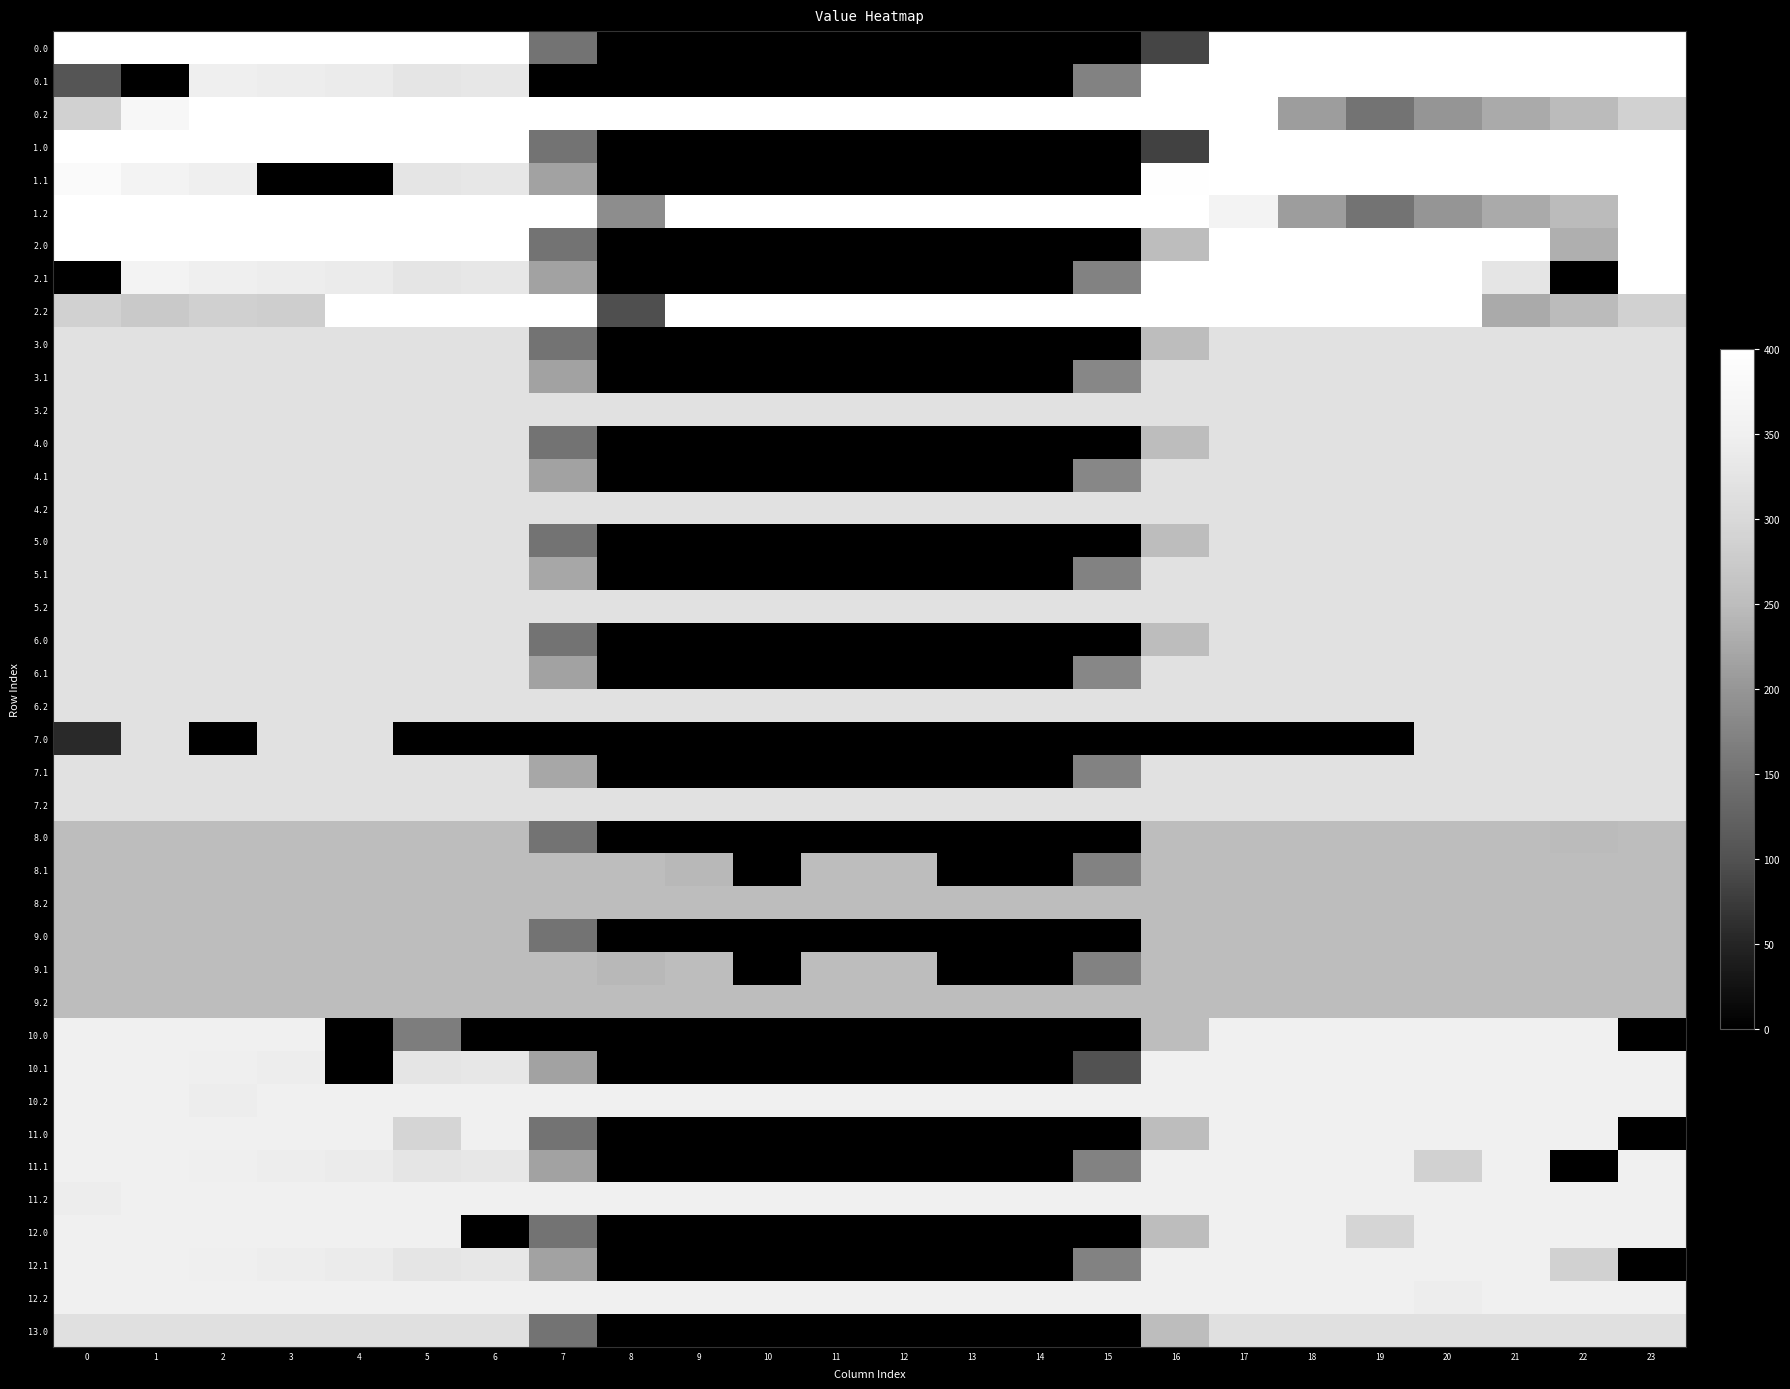

Count the number of data series in this chart.

40